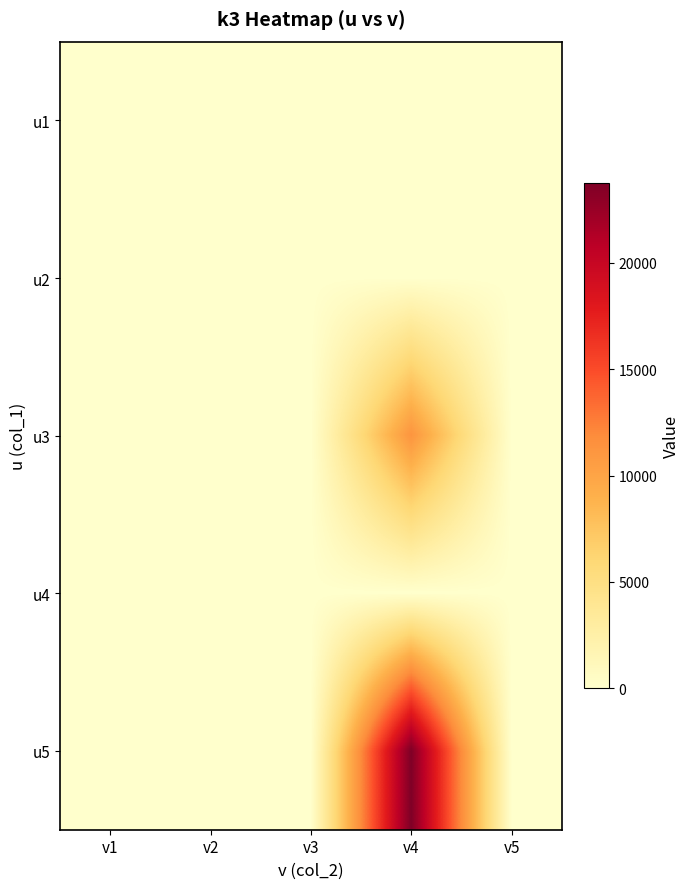

Reading left to right, extract all data points from this chart.

u1: v1=0	v2=0	v3=0	v4=0	v5=0
u2: v1=0	v2=0	v3=0	v4=0	v5=0
u3: v1=0	v2=0	v3=0	v4=11250	v5=0
u4: v1=0	v2=0	v3=0	v4=0	v5=0
u5: v1=0	v2=0	v3=0	v4=23750	v5=0